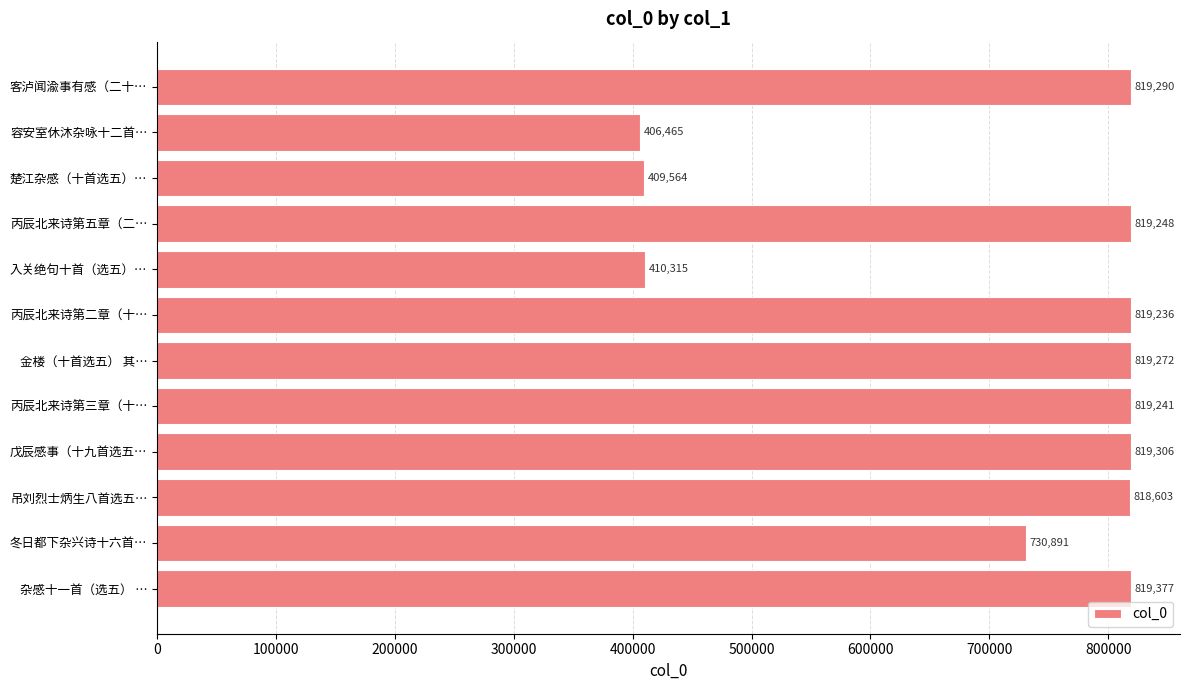

The chart shows a value of 181619 at 楚江杂感（十首选五）…. True or false?

False